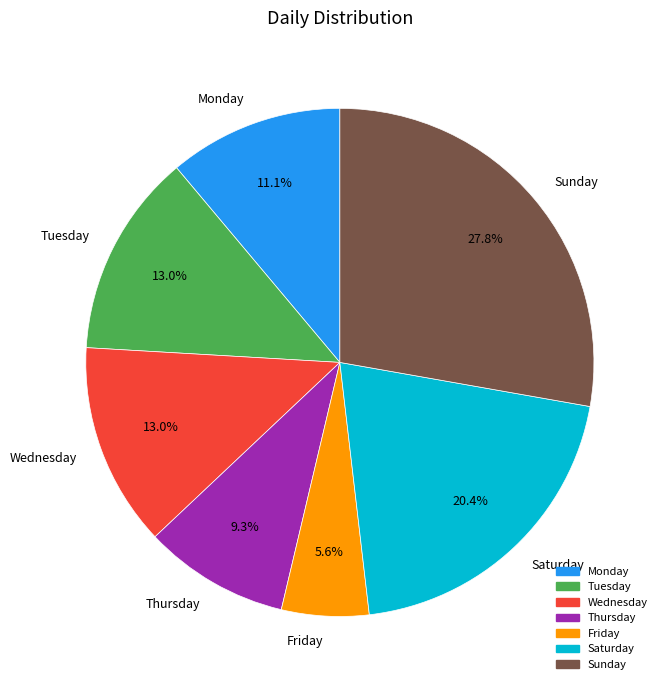

What is the largest slice in the pie chart?

Sunday